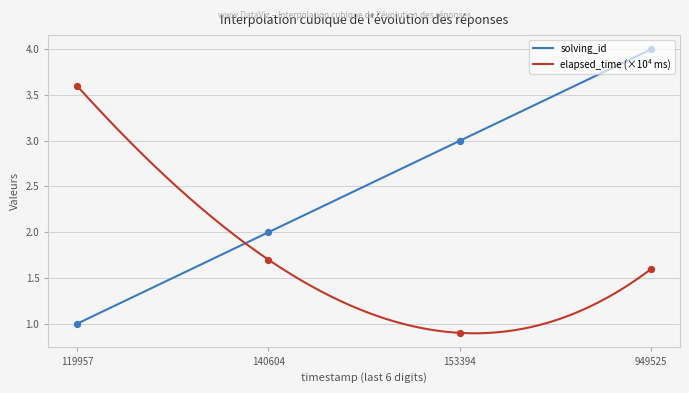

At how many categories does at least one series exceed 2?

3